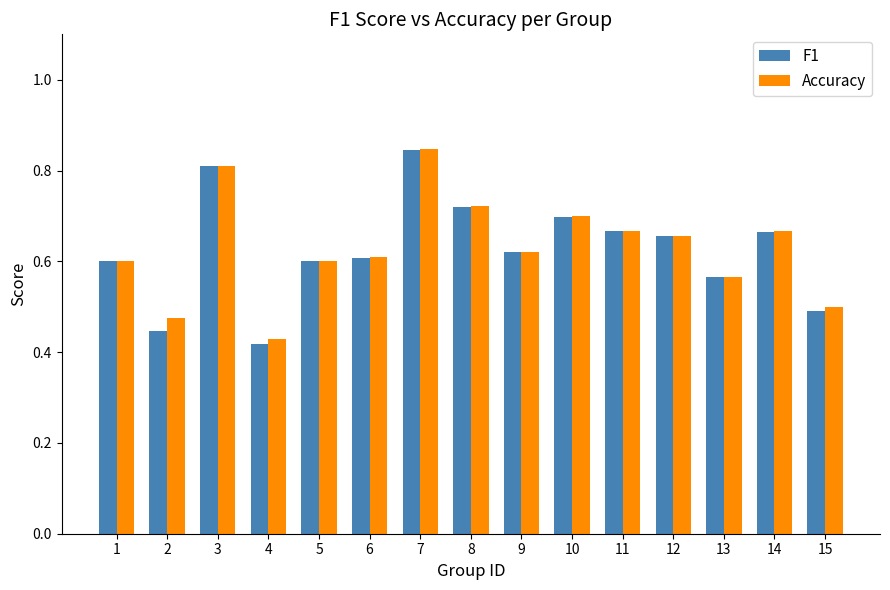

Which category has the lowest value in the F1 series?

4